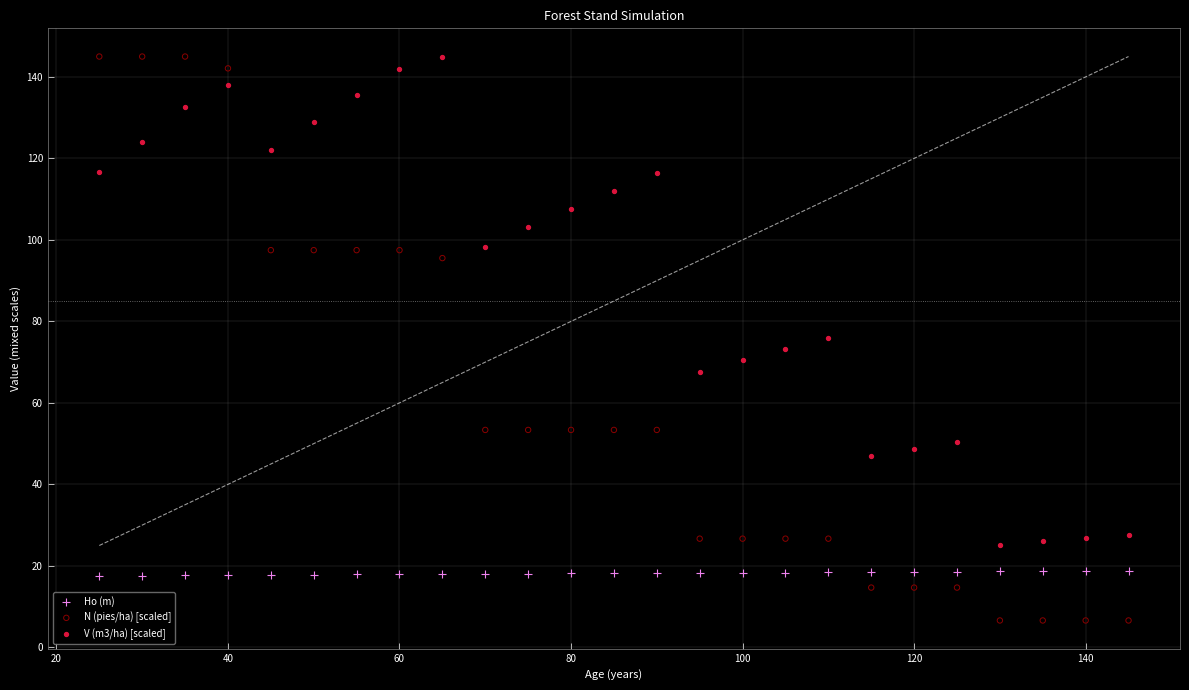

Across all data points, what is the range of X values (max minus min)?

120.0